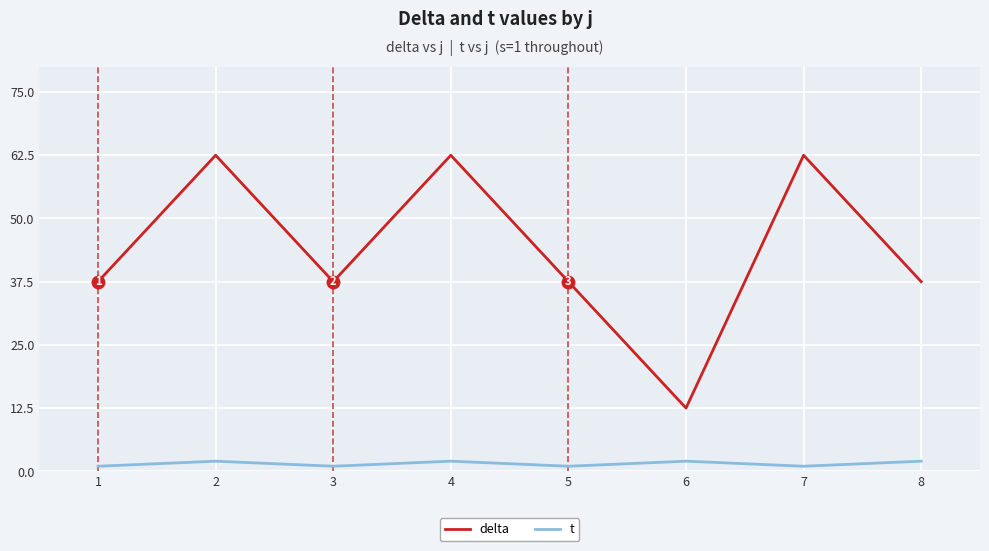

What is the spread (max minus min) of values at 4?

60.5